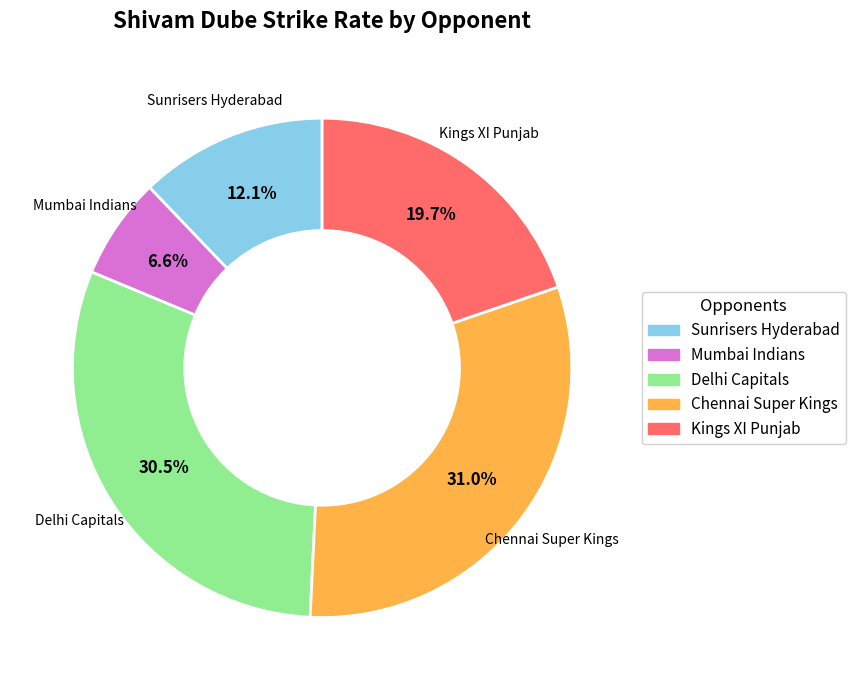

What is the smallest slice in the pie chart?

Mumbai Indians